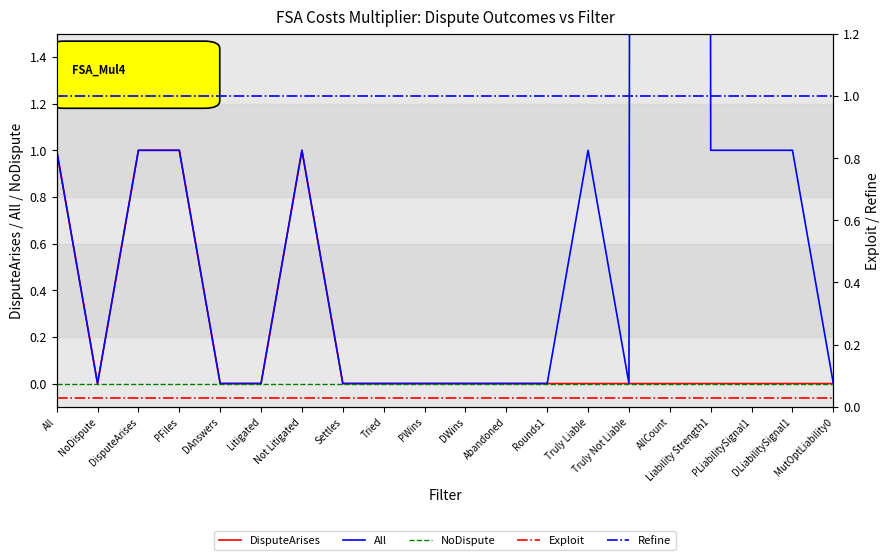

Is it true that Refine equals 0.4 at Liability Strength1?

False